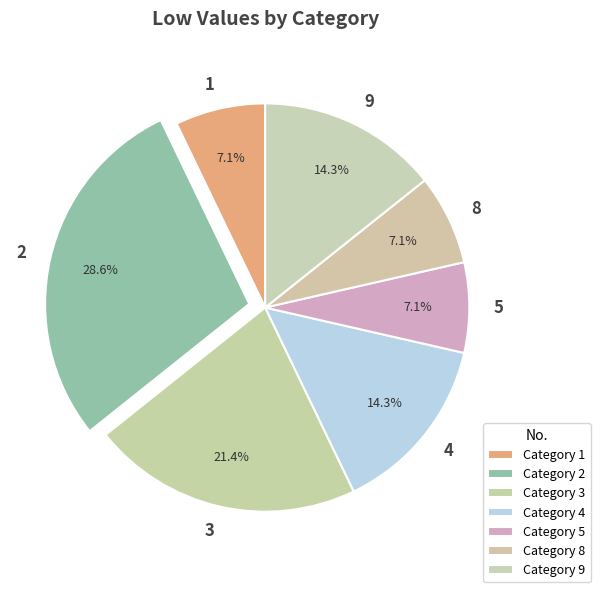

How much of the chart is everything except 9?

85.7%